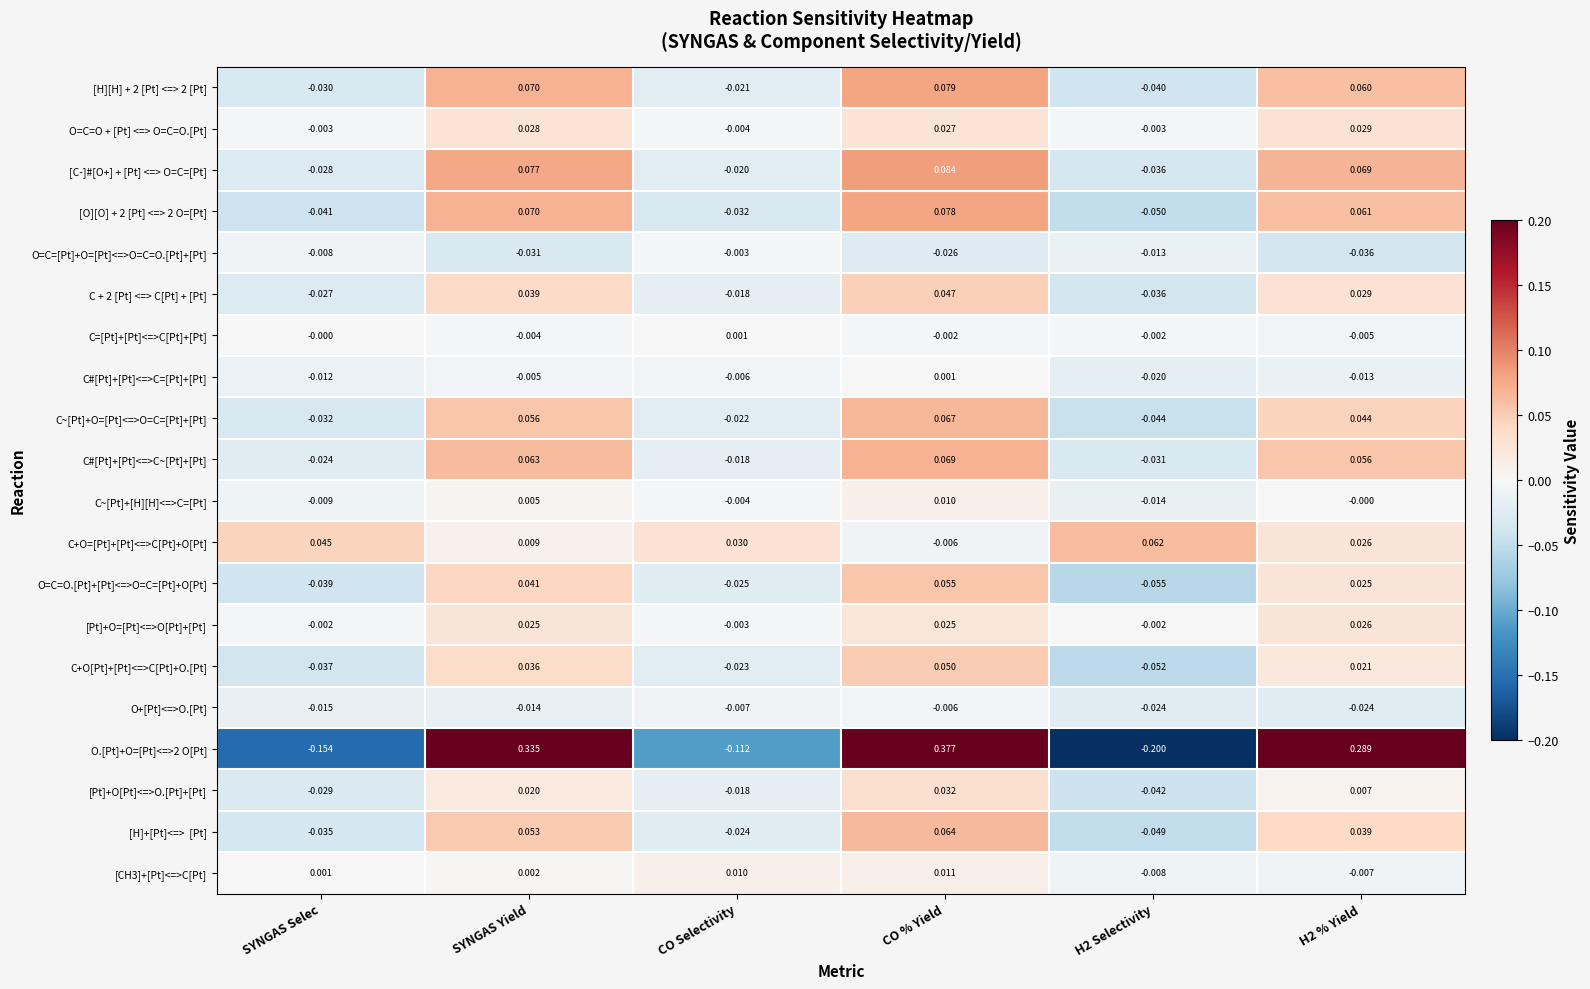

Is the value of [Pt]+O[Pt]<=>O.[Pt]+[Pt] at CO Selectivity greater than the value of [H][H] + 2 [Pt] <=> 2 [Pt] at H2 Selectivity?

Yes